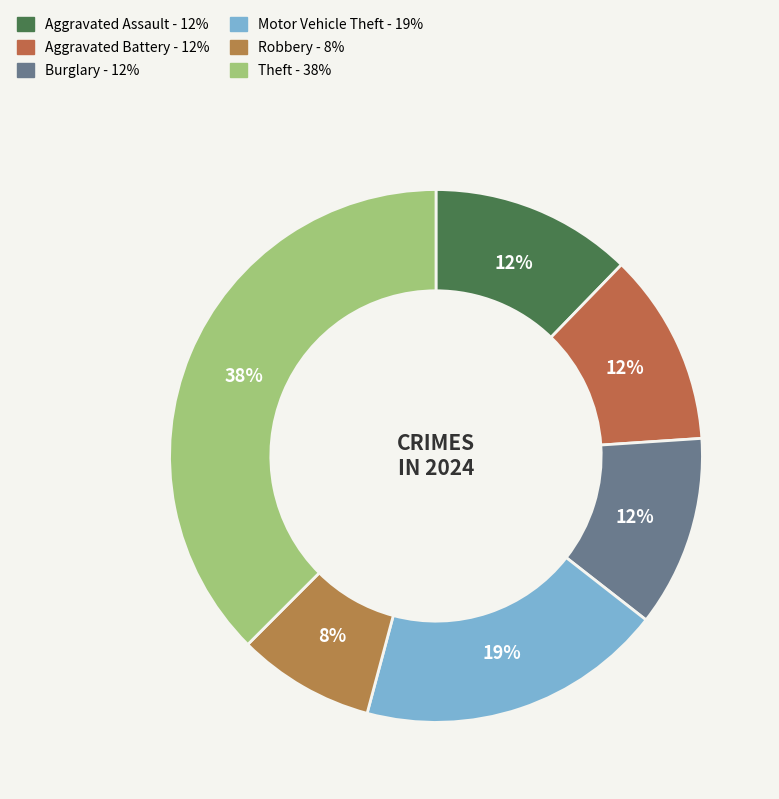

Does any single category account for the majority?

No